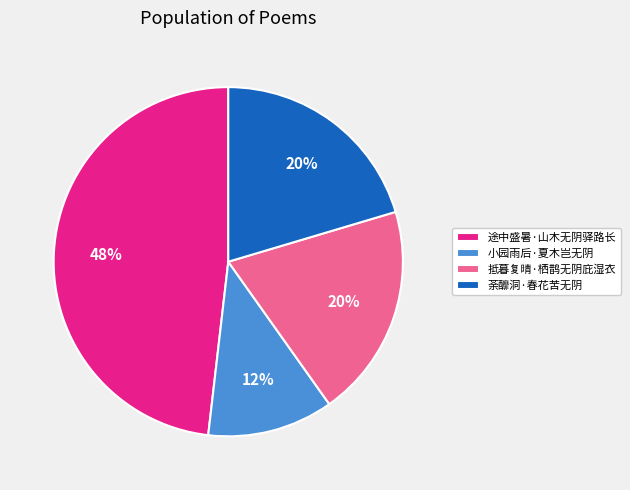

To the nearest percent, what is the combined percentage of 途中盛暑·山木无阴驿路长 and 抵暮复晴·栖鹊无阴庇湿衣?

68%